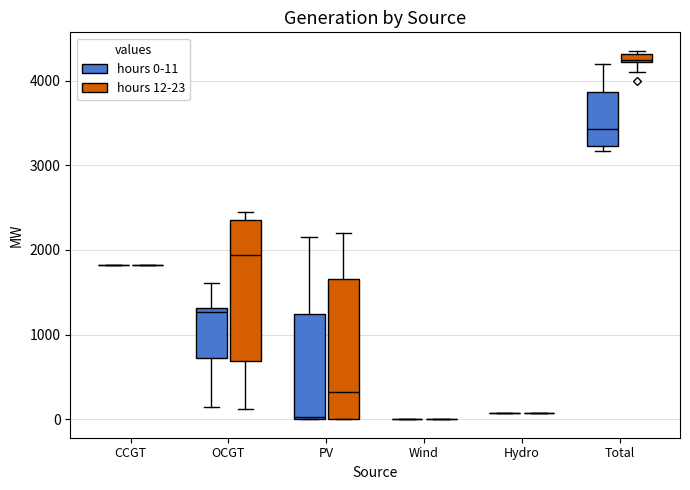

Where does the lower whisker of the box for OCGT (hours 0-11) end on the y-axis? The values are not printed on the chart, so give them approximately, as read against the axis.

100